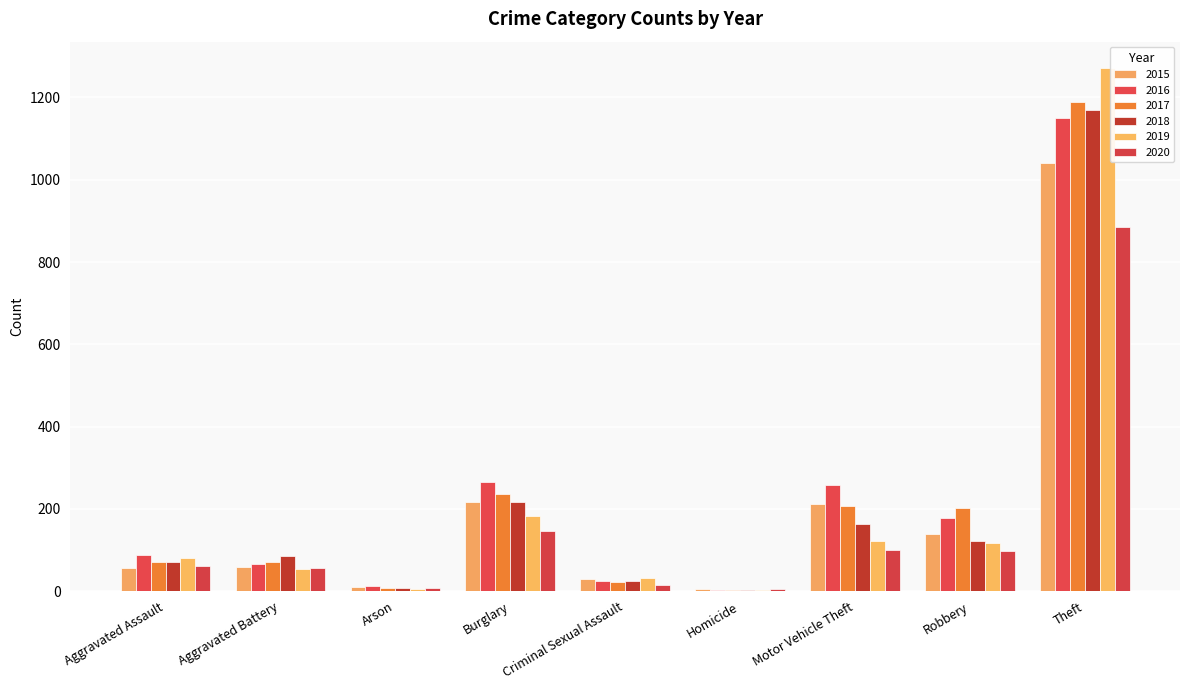

What is the difference between the maximum and minimum values in the 2017 series?

1184